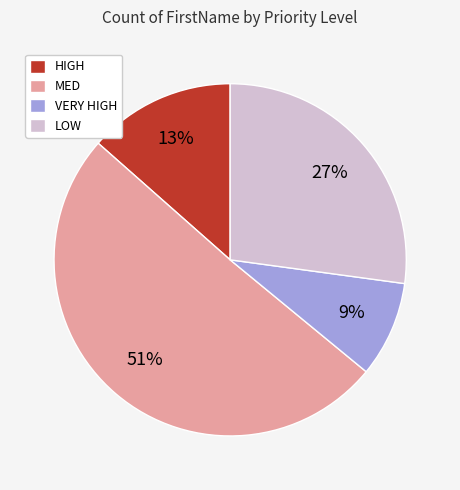

Approximately how many times larger is the value at VERY HIGH compared to LOW?

0.3